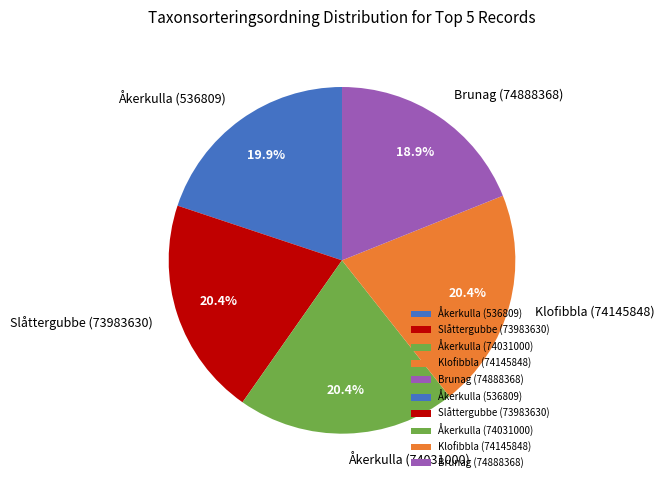

How many slices are in this pie chart?

5